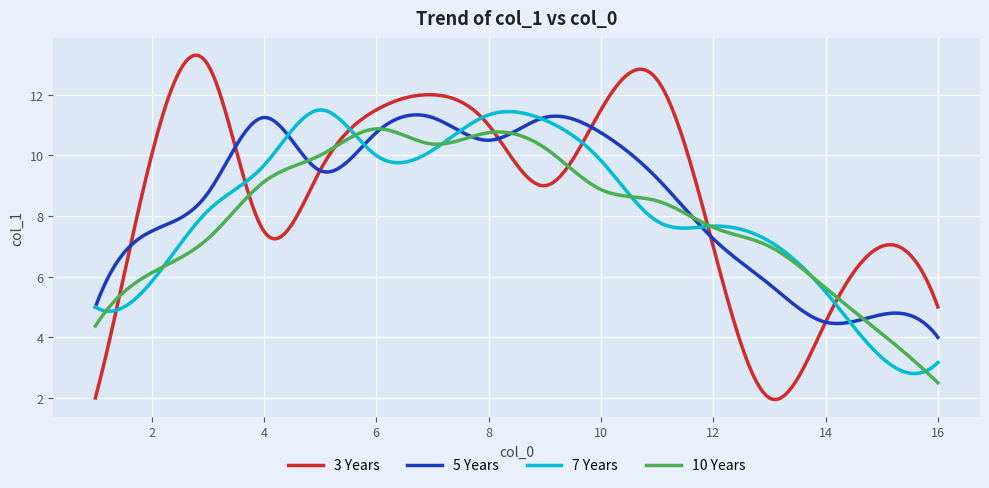

Which series has the widest spread of values?

3 Years